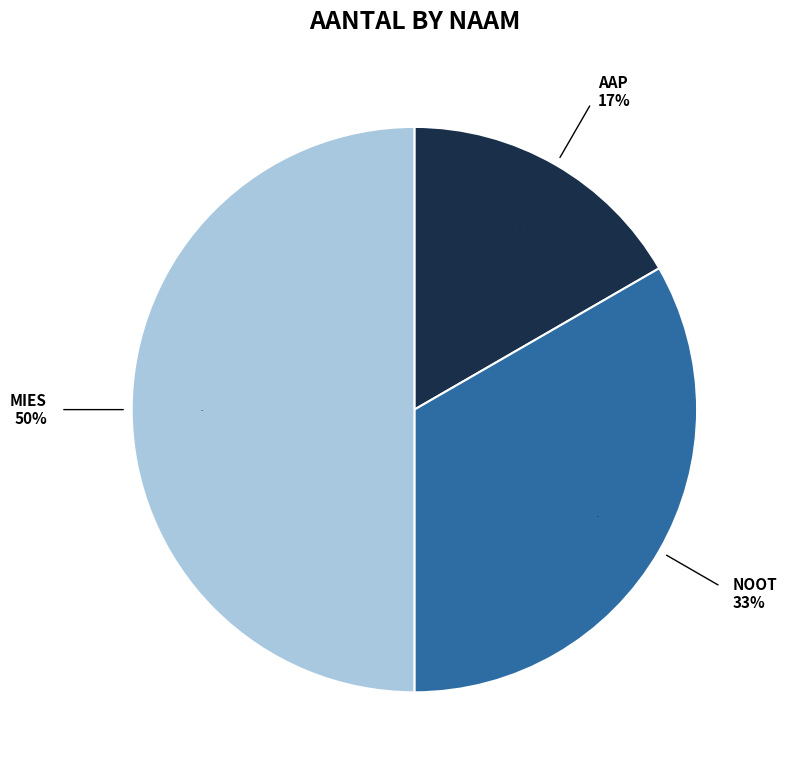

To the nearest percent, what is the average slice percentage?

33%